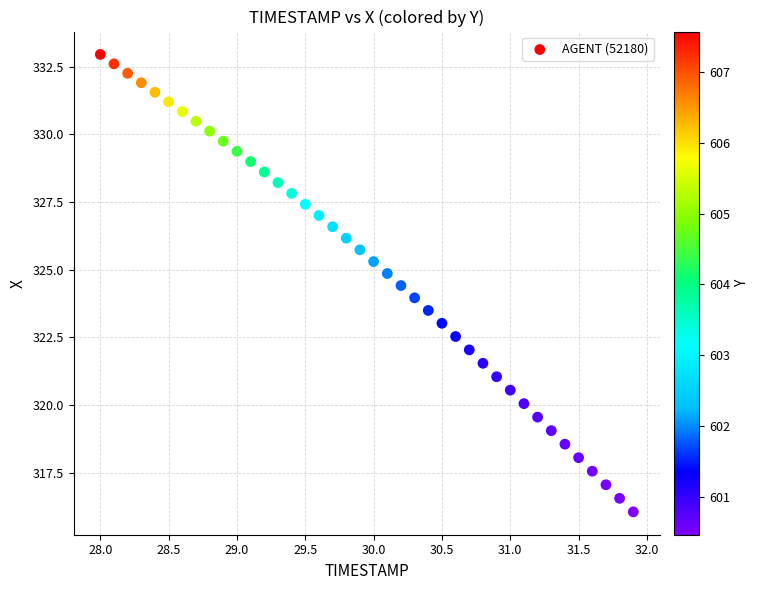

What is the range of Y values (max minus min)?

16.9